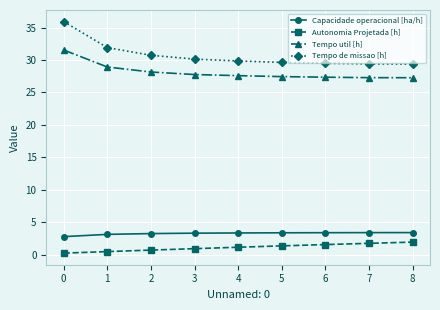

Which series has the largest total across all categories?

Tempo de missao [h]